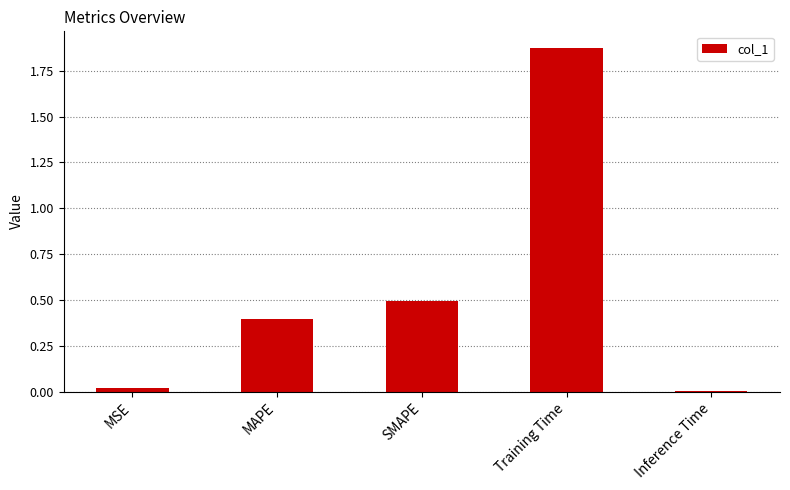

What is the label of the 2nd bar from the left?

MAPE